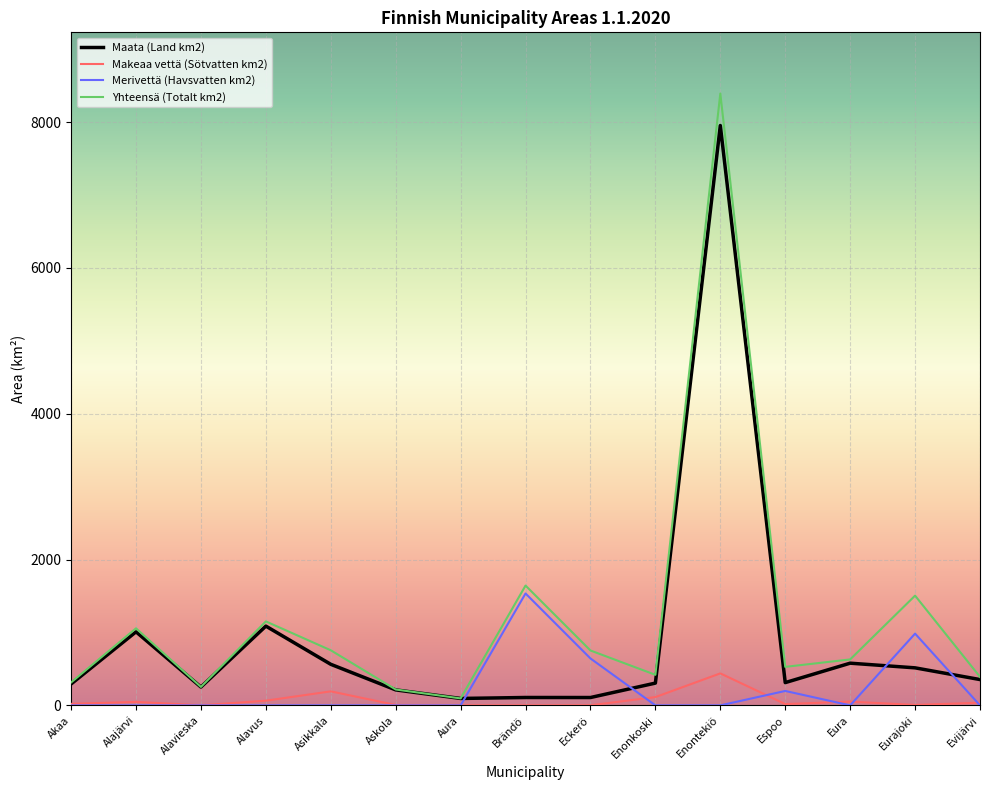

Between Asikkala and Brändö, which series saw the biggest shift?

Merivettä (Havsvatten km2)